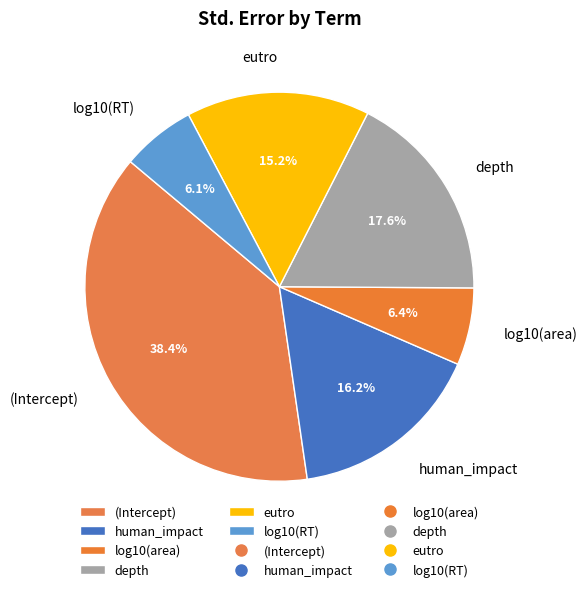

Is there any slice that represents more than half of the pie?

No